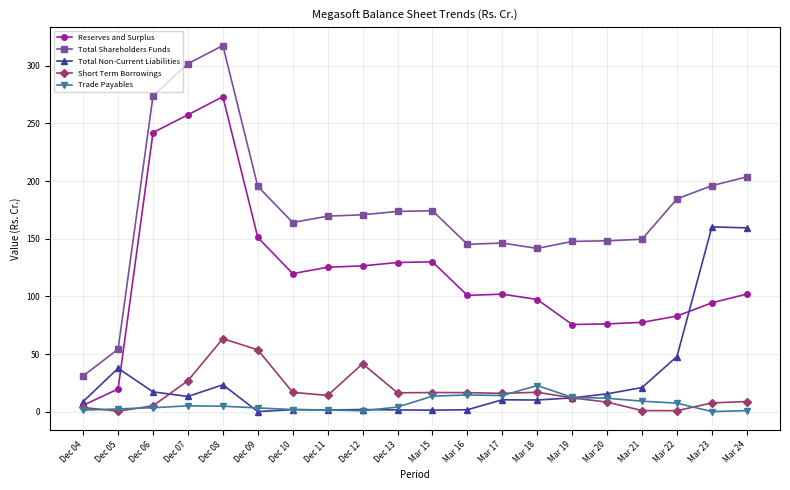

True or false: Trade Payables and Reserves and Surplus cross at least once.

False